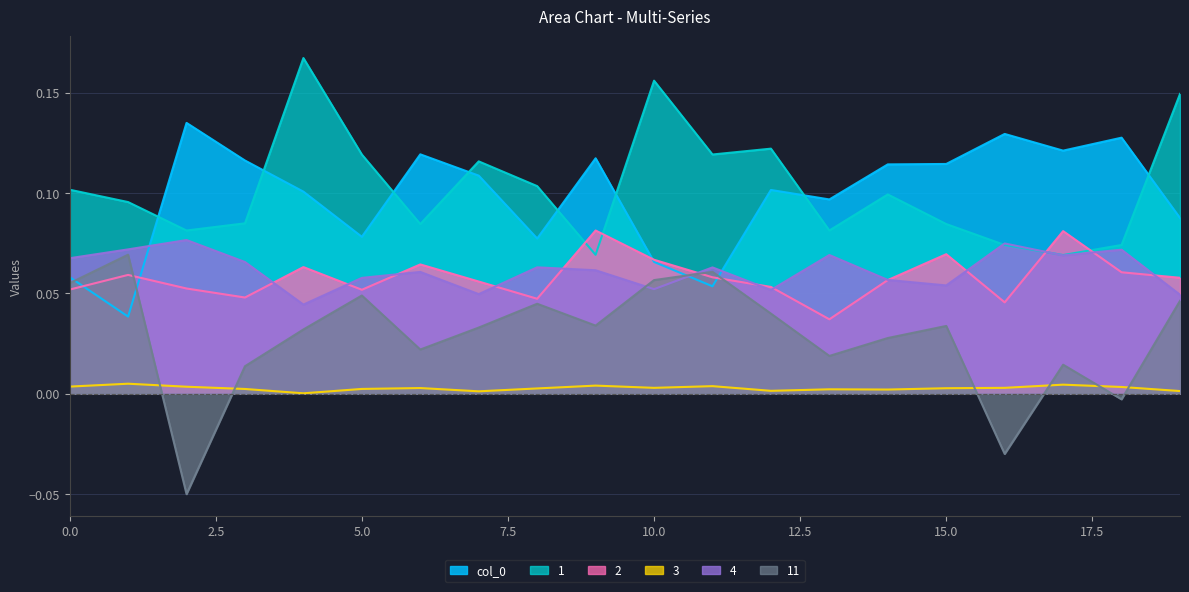

Reading left to right, what are all the values shown in this chart?

col_0: 0.1	0.0	0.1	0.1	0.1	0.1	0.1	0.1	0.1	0.1	0.1	0.1	0.1	0.1	0.1	0.1	0.1	0.1	0.1	0.1
1: 0.1	0.1	0.1	0.1	0.2	0.1	0.1	0.1	0.1	0.1	0.2	0.1	0.1	0.1	0.1	0.1	0.1	0.1	0.1	0.1
2: 0.1	0.1	0.1	0.0	0.1	0.1	0.1	0.1	0.0	0.1	0.1	0.1	0.1	0.0	0.1	0.1	0.0	0.1	0.1	0.1
3: 0.0	0.0	0.0	0.0	0.0	0.0	0.0	0.0	0.0	0.0	0.0	0.0	0.0	0.0	0.0	0.0	0.0	0.0	0.0	0.0
4: 0.1	0.1	0.1	0.1	0.0	0.1	0.1	0.0	0.1	0.1	0.1	0.1	0.1	0.1	0.1	0.1	0.1	0.1	0.1	0.0
11: 0.1	0.1	-0.1	0.0	0.0	0.0	0.0	0.0	0.0	0.0	0.1	0.1	0.0	0.0	0.0	0.0	-0.0	0.0	-0.0	0.0